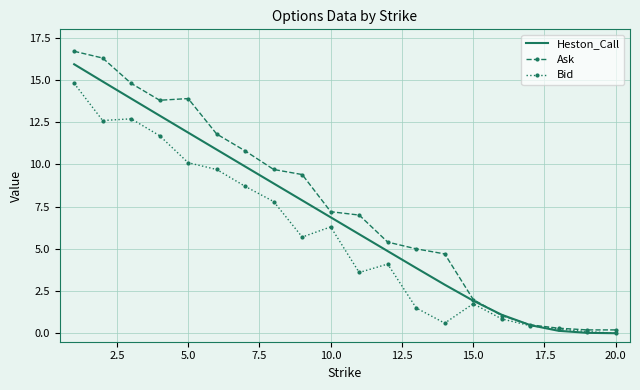

Which series has the largest total across all categories?

Ask